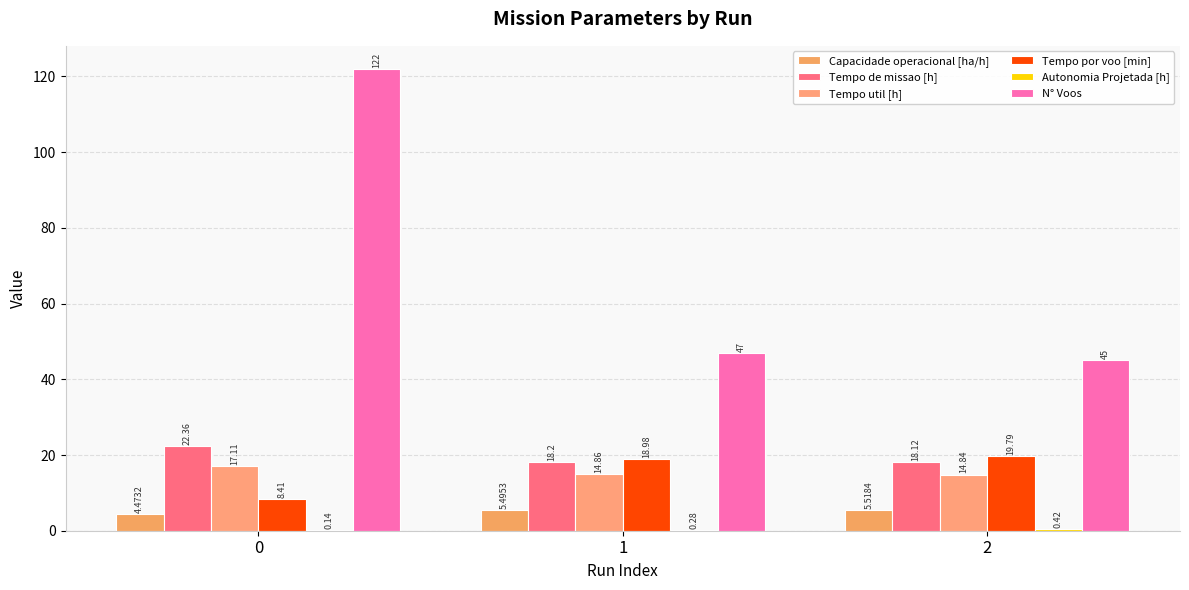

Rank the series at 0 from highest to lowest value.

N° Voos, Tempo de missao [h], Tempo util [h], Tempo por voo [min], Capacidade operacional [ha/h], Autonomia Projetada [h]